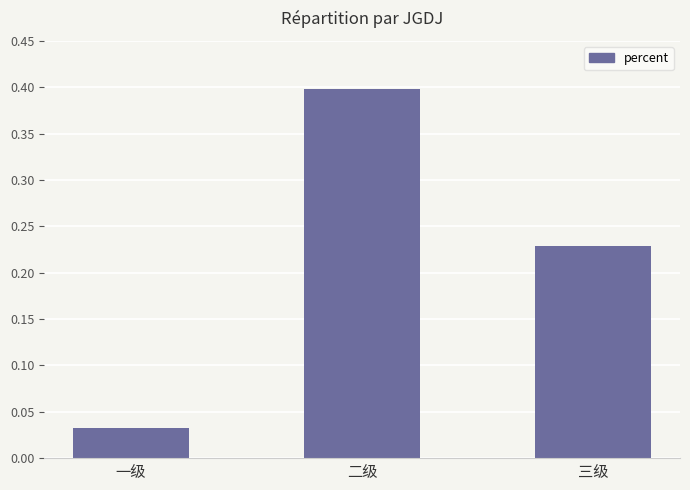

What is the label of the 2nd bar from the right?

二级